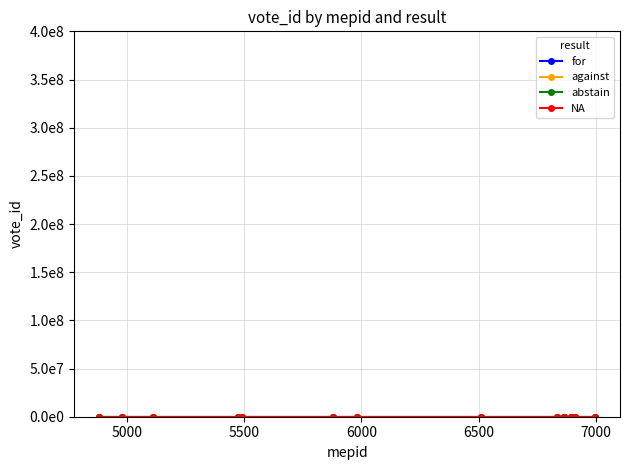

True or false: NA and against intersect in this chart.

False